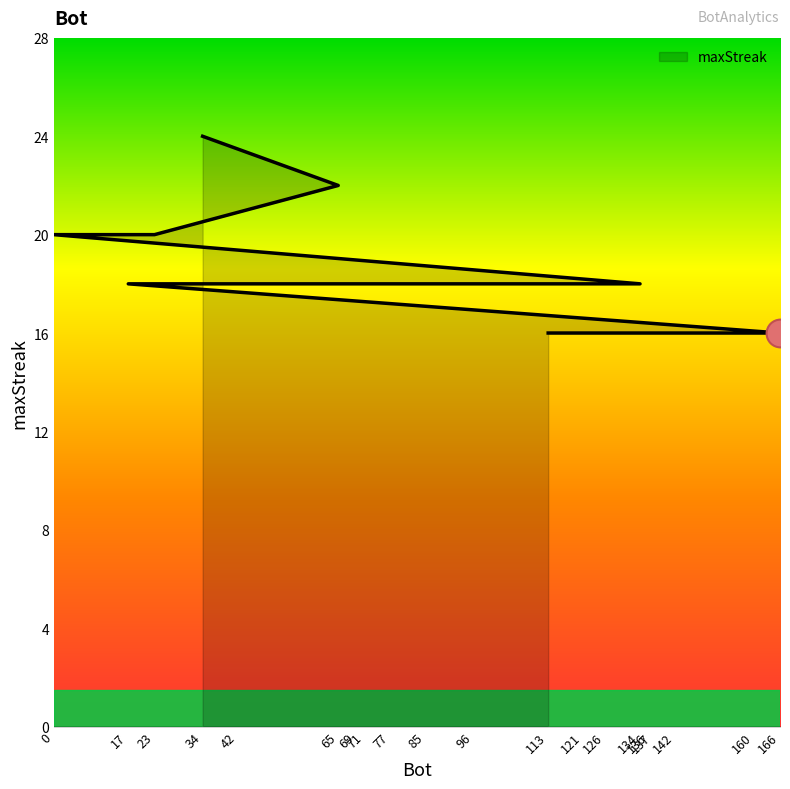

Approximately how many times larger is the value at 96 compared to 71?

1.0